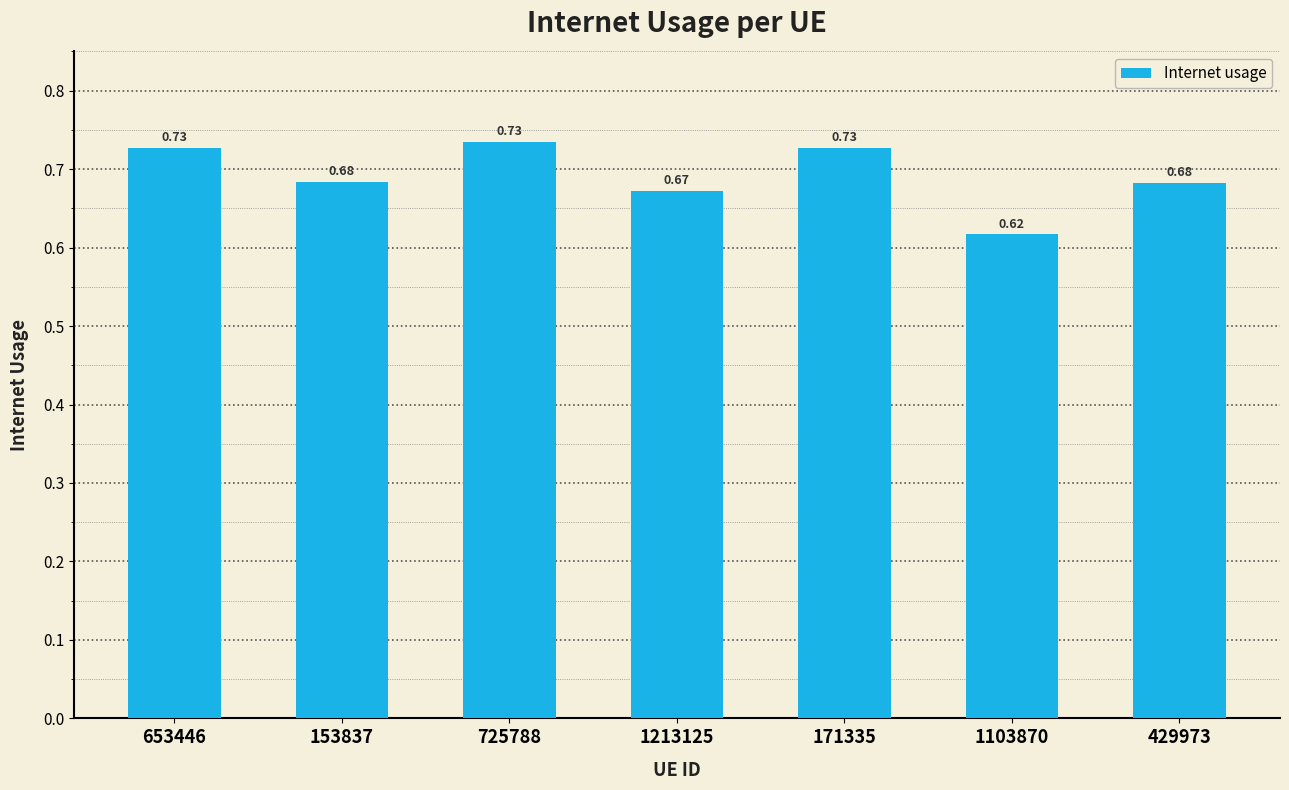

How many bars are there in total?

7